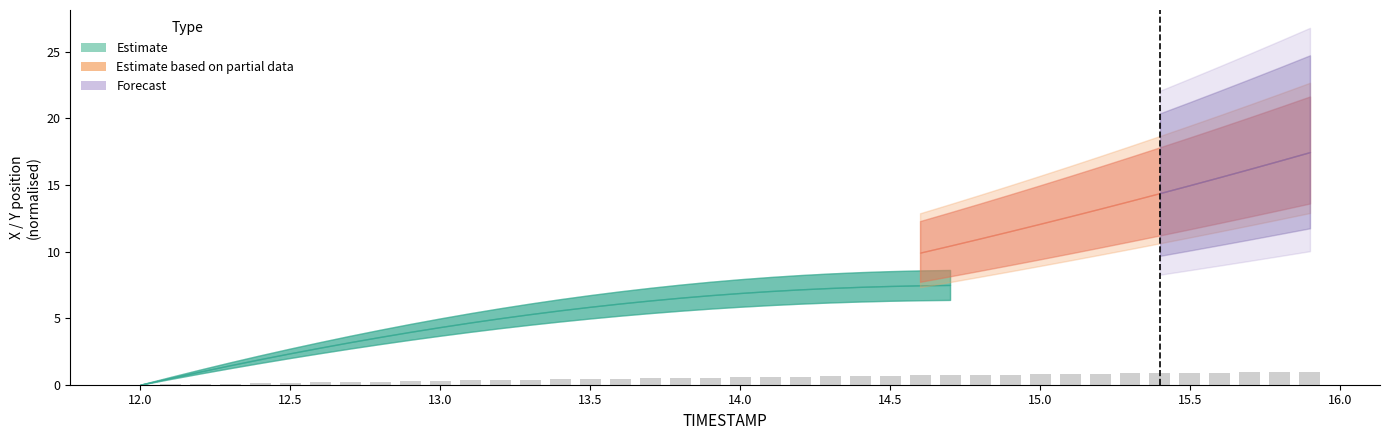

What is the sum of all values?

20.8